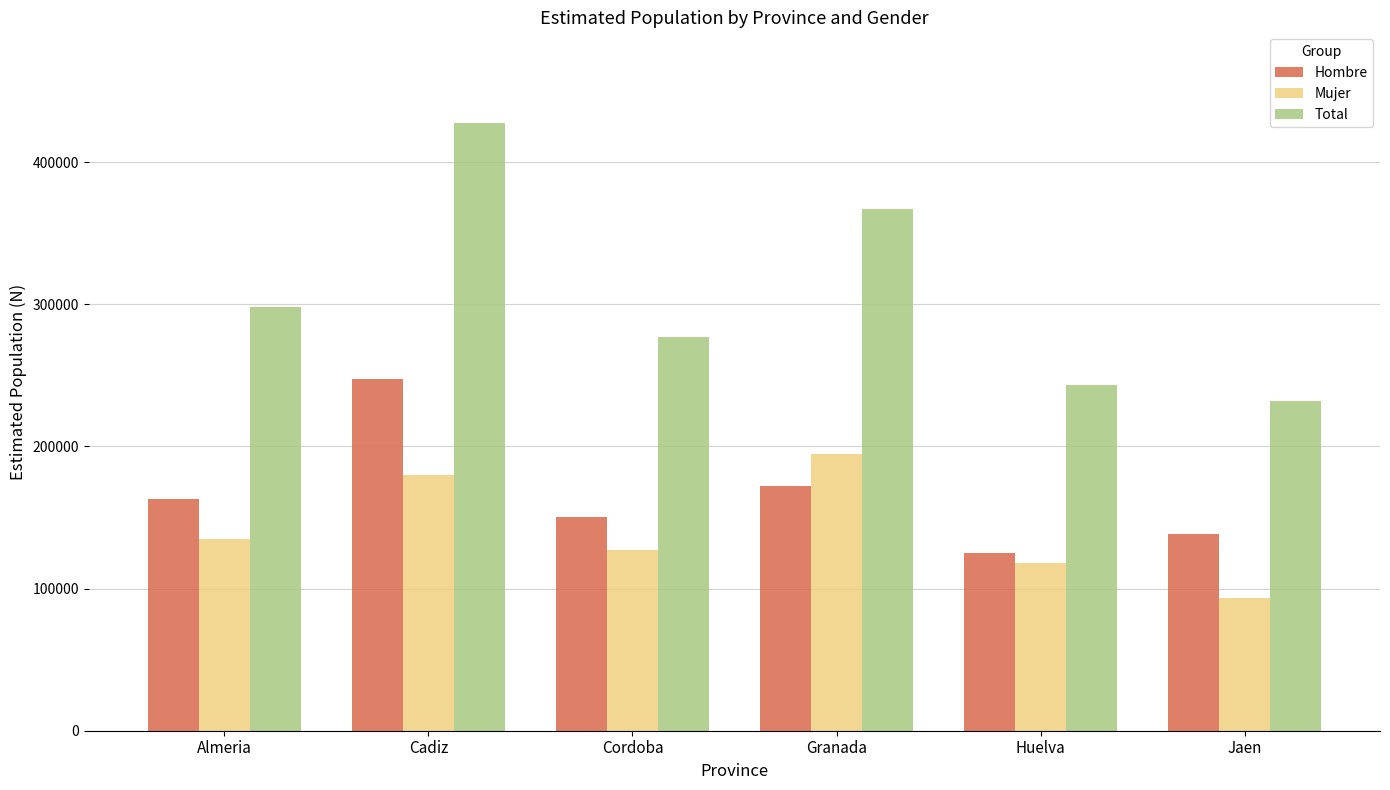

What is the label of the 2nd bar from the right?

Huelva